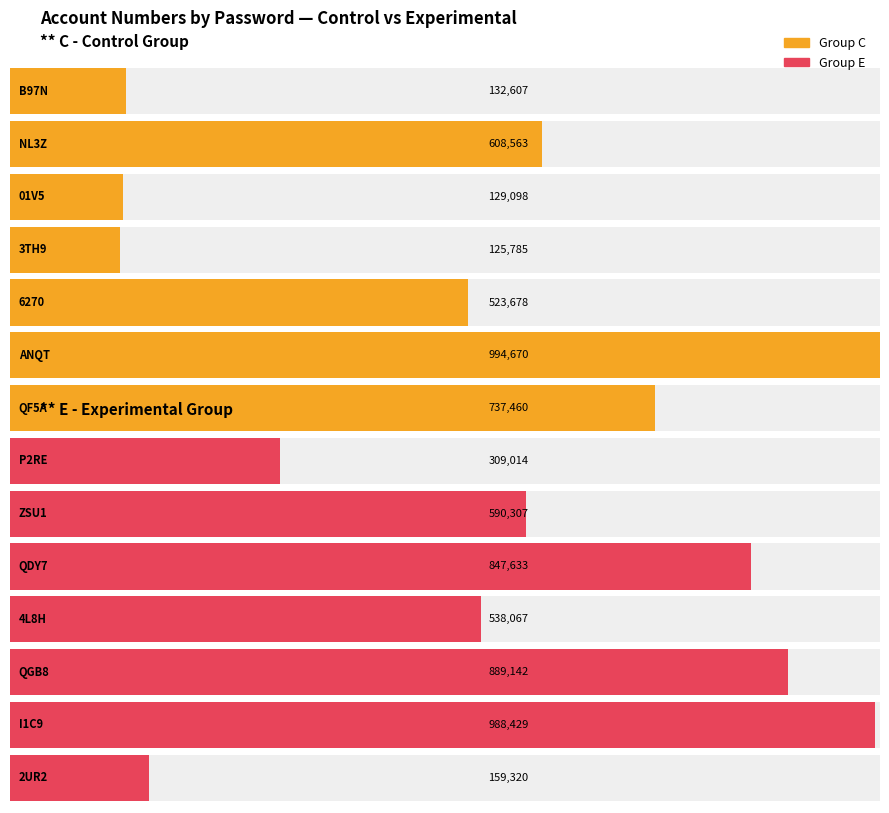

What is the total value across all series at 6?

896780